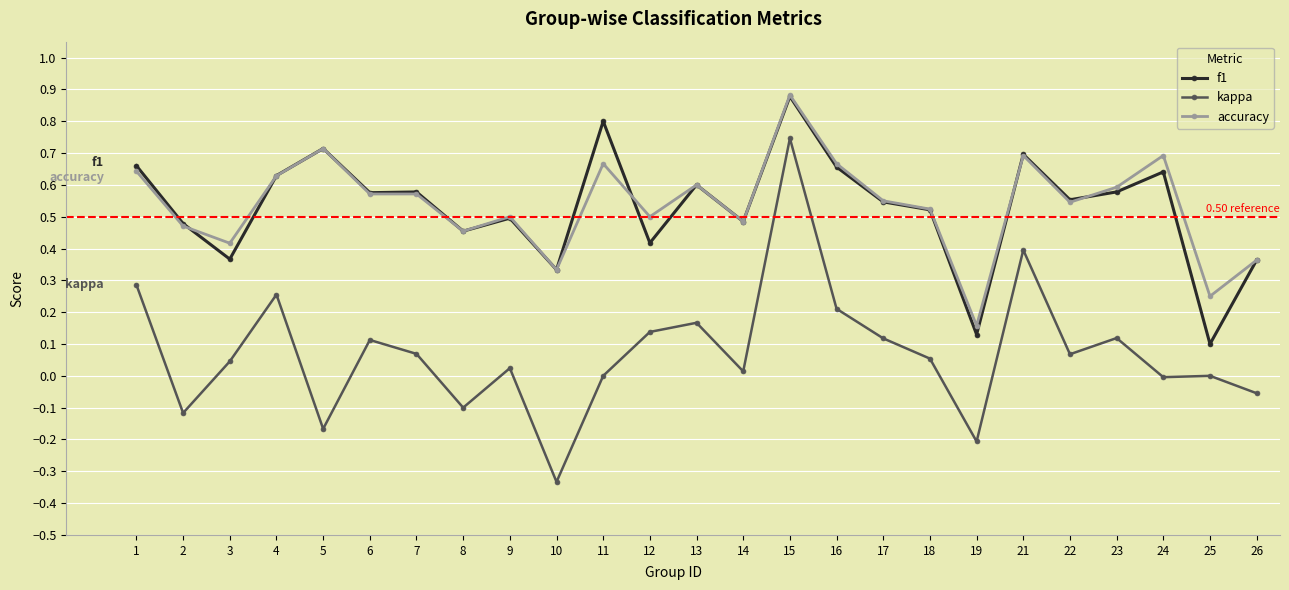

Which series has the widest spread of values?

kappa